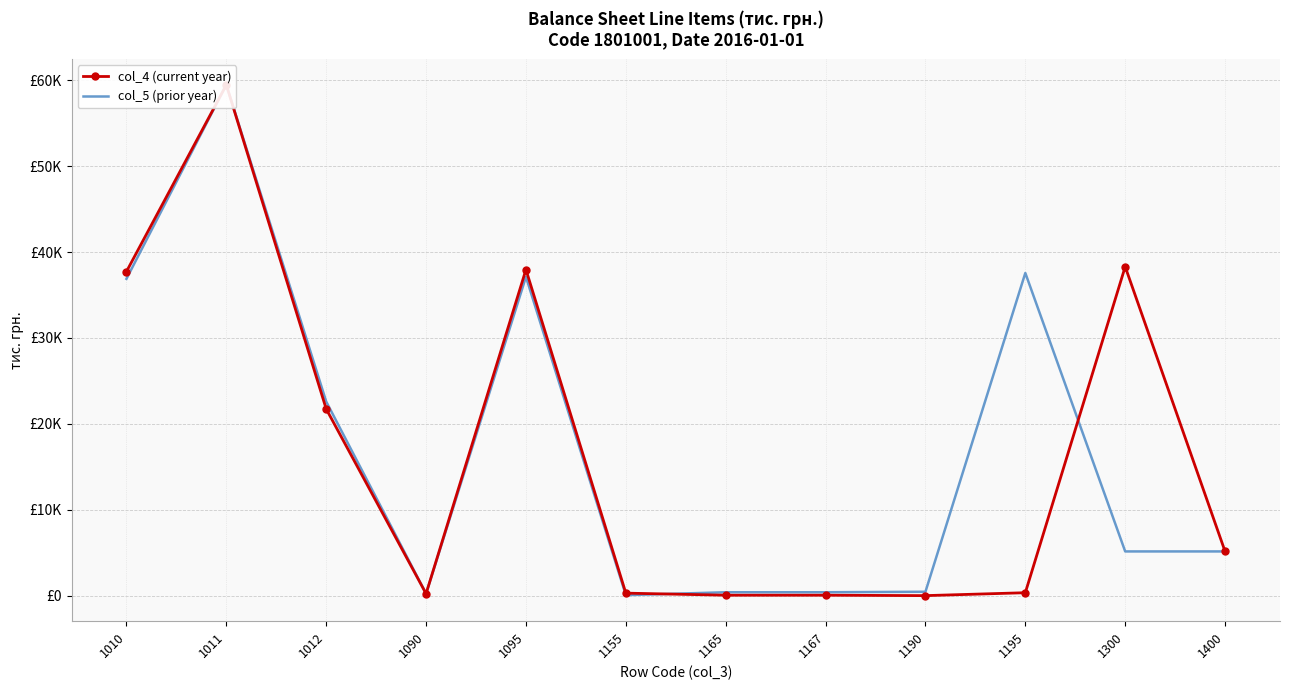

Is the value of col_4 (current year) at 1195 greater than the value of col_5 (prior year) at 1400?

No